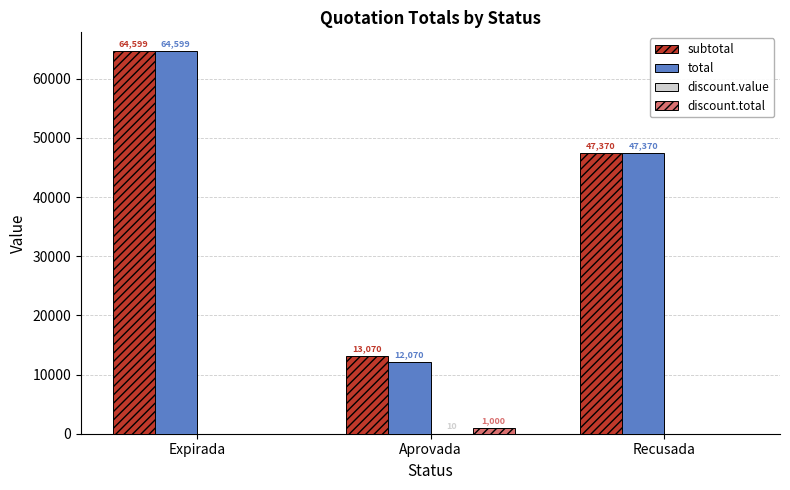

Is it true that subtotal equals 64598.6 at Expirada?

True